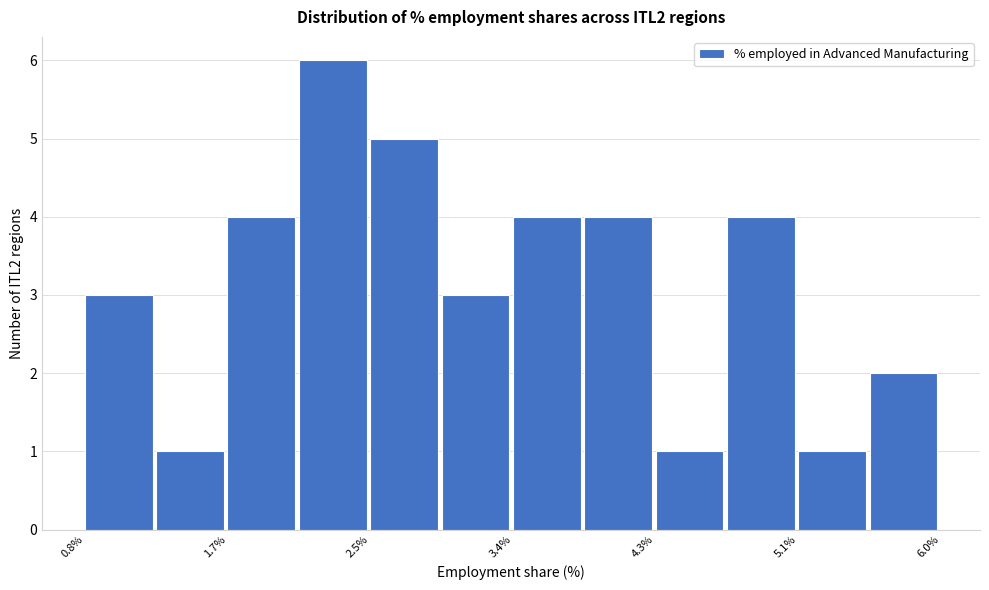

Reading left to right, list every bar in this chart as the range it spans on the x-axis followed by its height. Neither the bar edges nor the heights are printed on the chart, so give them approximately, as read against the axes.

0.8 to 1.2: 3
1.2 to 1.7: 1
1.7 to 2.1: 4
2.1 to 2.5: 6
2.5 to 3.0: 5
3.0 to 3.4: 3
3.4 to 3.8: 4
3.8 to 4.3: 4
4.3 to 4.7: 1
4.7 to 5.1: 4
5.1 to 5.6: 1
5.6 to 6.0: 2